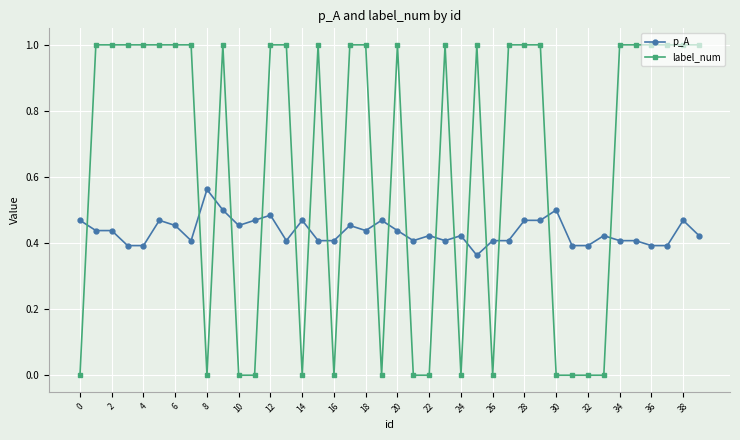

Does the chart display data point markers on the line(s)?

Yes